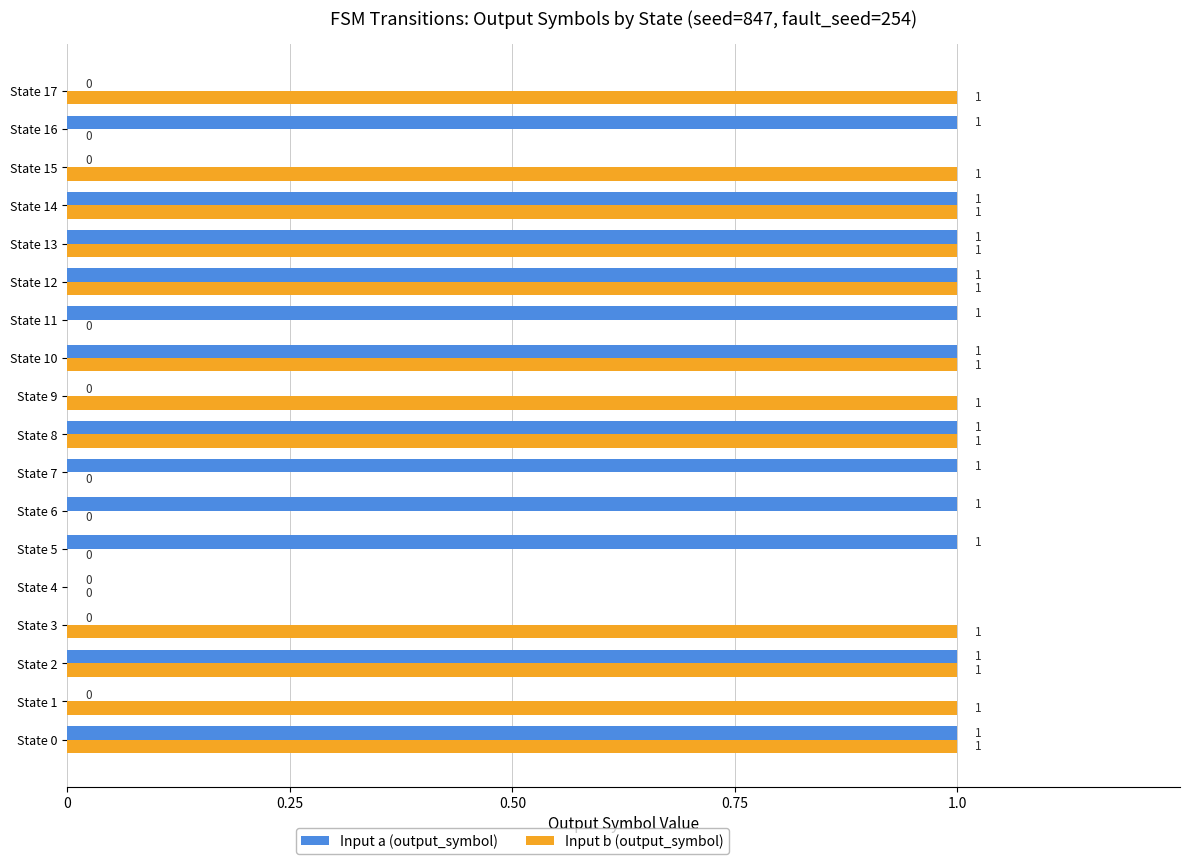

How many values in Input b (output_symbol) are above zero?

12